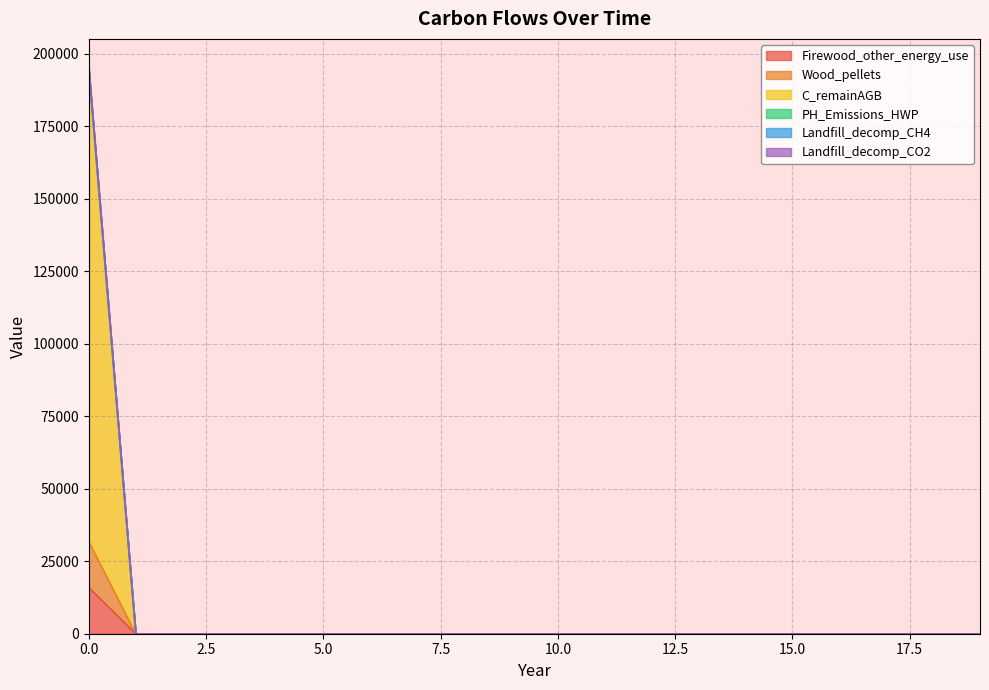

Is the value of Landfill_decomp_CH4 at 11 greater than the value of PH_Emissions_HWP at 14?

No